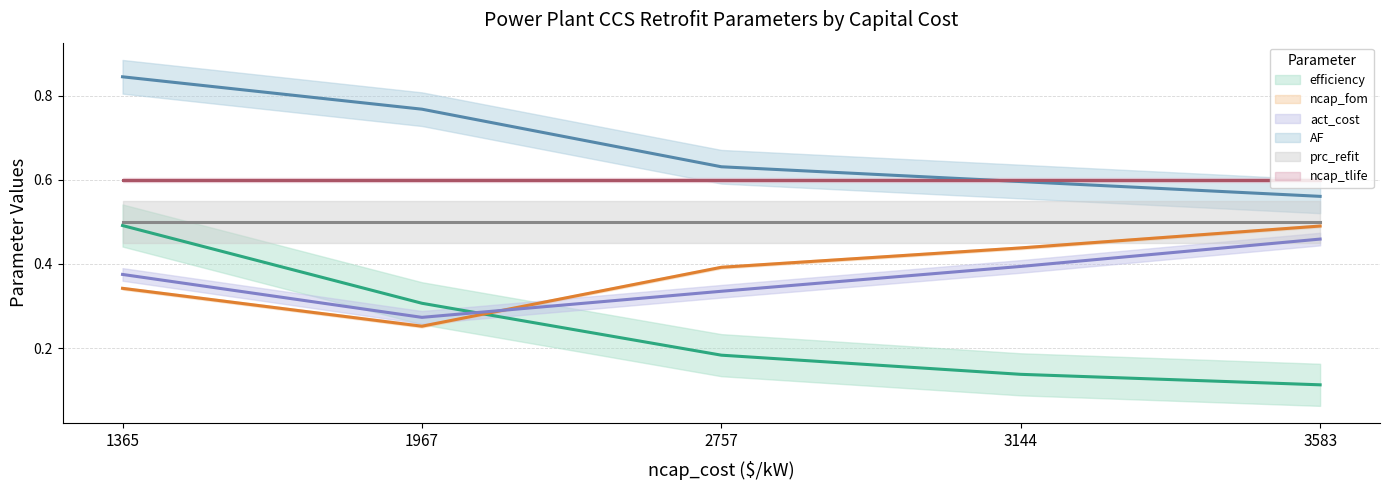

True or false: act_cost has more than 0 points higher than both neighbors.

False